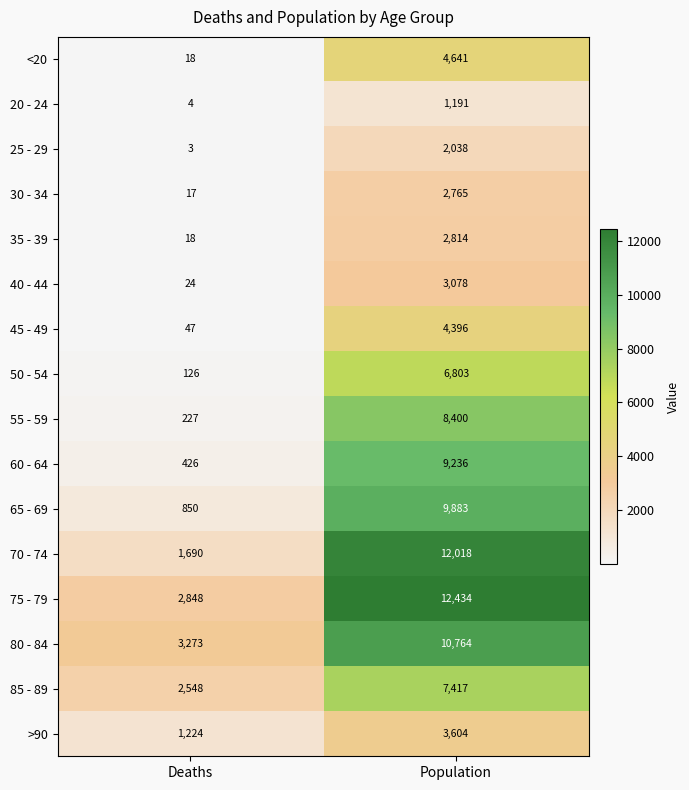

What is the minimum value for <20?

18